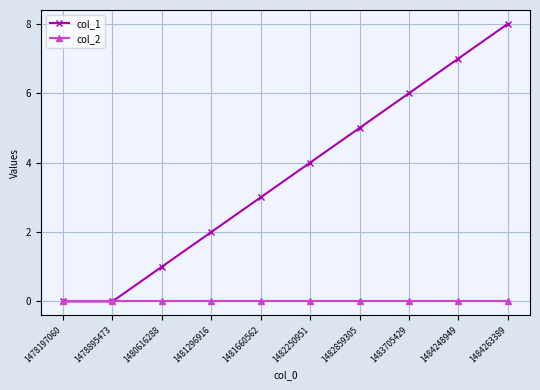

Reading left to right, extract all data points from this chart.

col_1: 1478197060=0	1478895473=0	1480616288=1	1481296916=2	1481660562=3	1482250951=4	1482859305=5	1483705429=6	1484248949=7	1484263389=8
col_2: 1478197060=0	1478895473=0	1480616288=0	1481296916=0	1481660562=0	1482250951=0	1482859305=0	1483705429=0	1484248949=0	1484263389=0